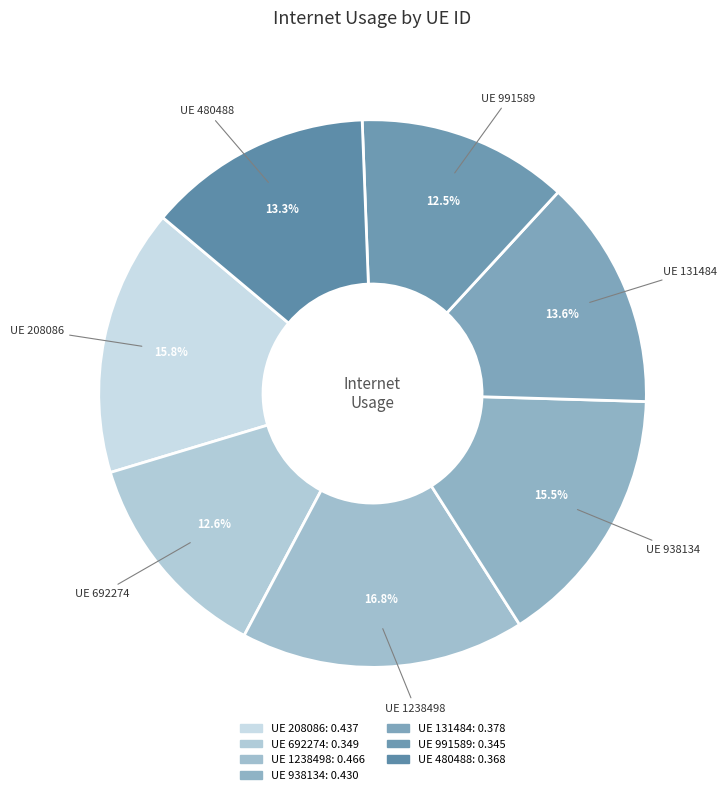

How many slices are in this pie chart?

7